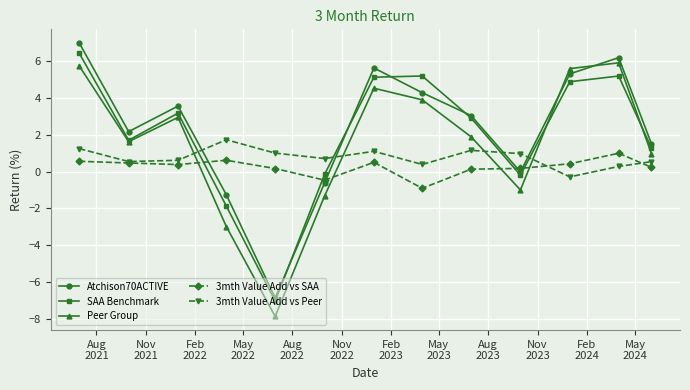

How many series are shown in this chart?

5